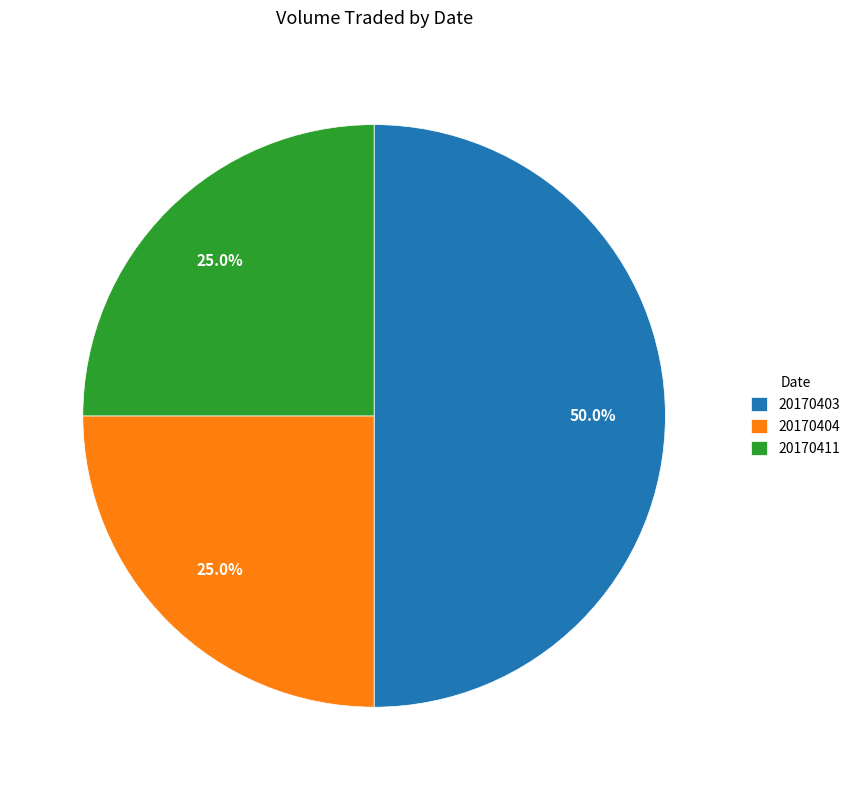

The 20170411 slice represents 25% of the pie. True or false?

True